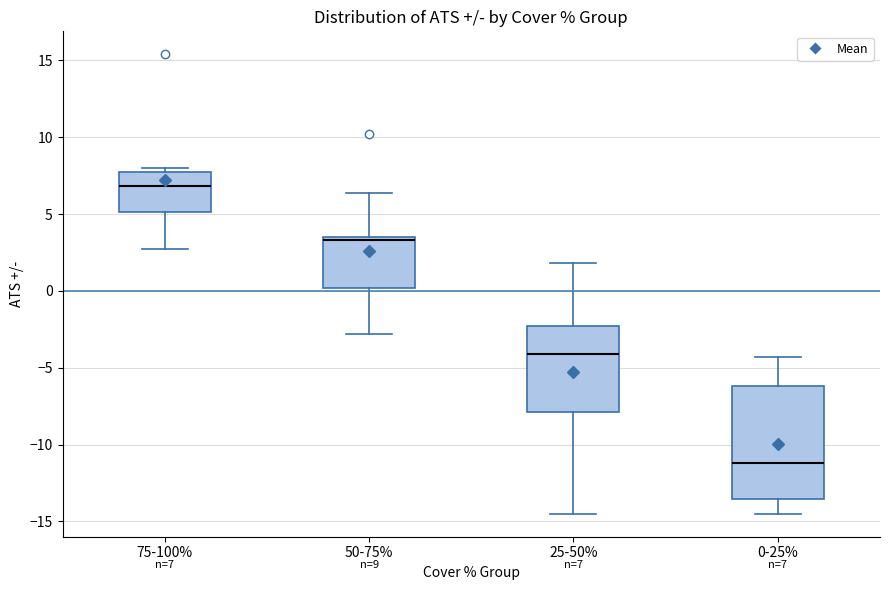

Which box's median line is the lowest?

0-25%